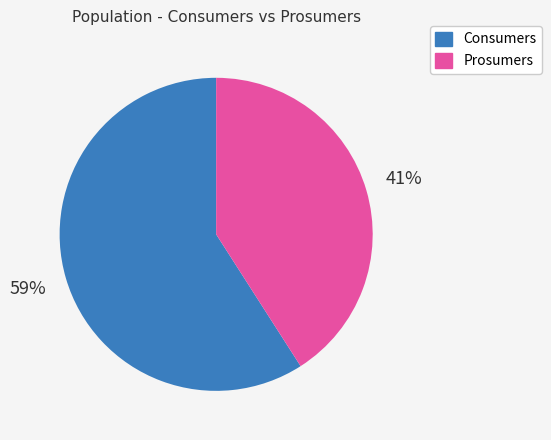

What is the ratio of the value at Consumers to the value at Prosumers?

1.4